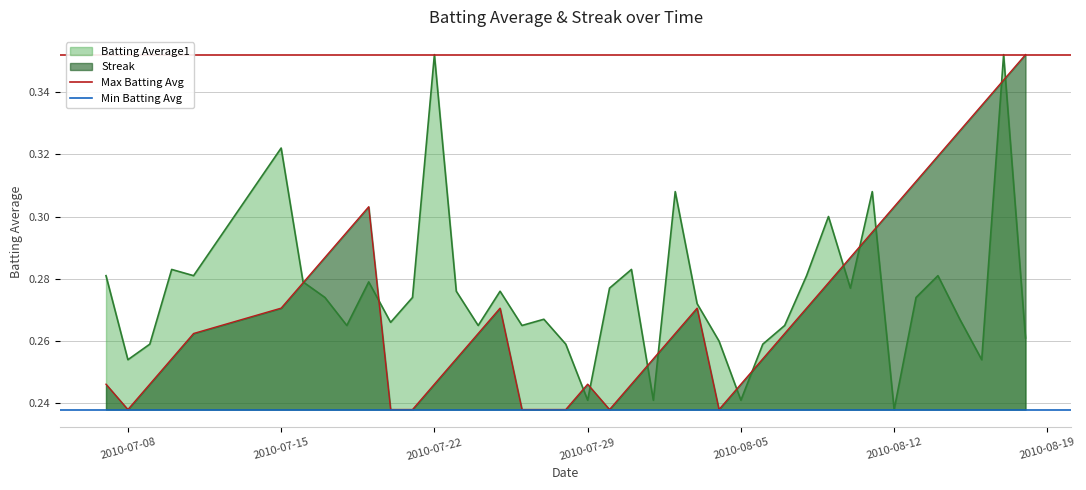

Which has a higher value, 2010-07-15 or 2010-07-08?

2010-07-15